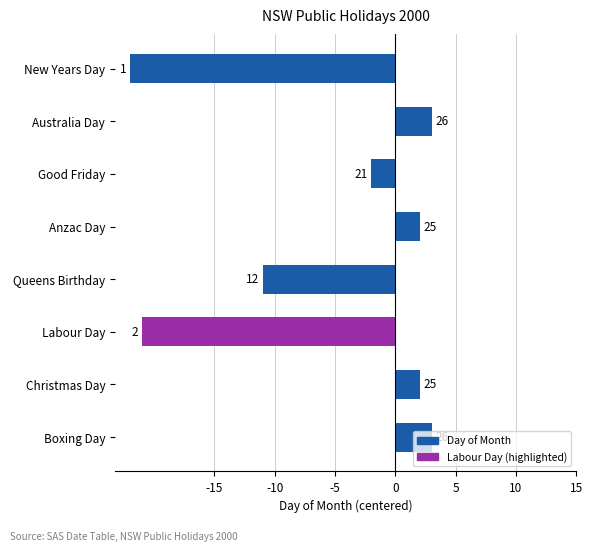

Are the bars grouped side by side (vs. stacked)?

No